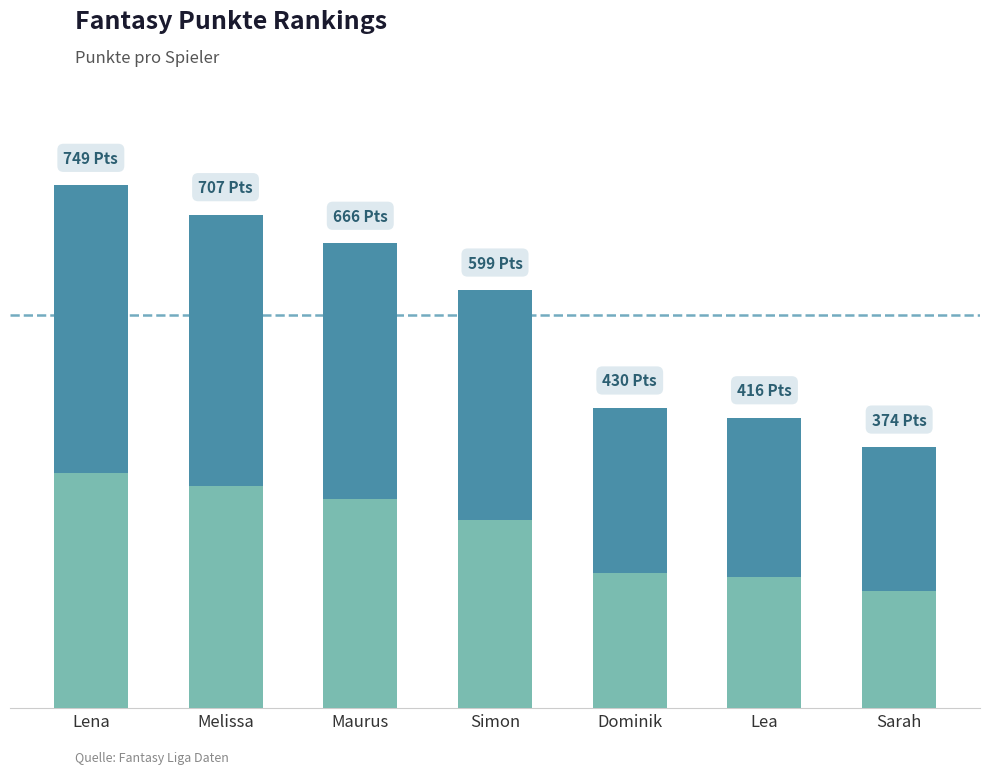

Reading right to left, transcribe all the data shown in this chart.

168.3	187.2	193.5	269.6	299.7	318.2	337.1